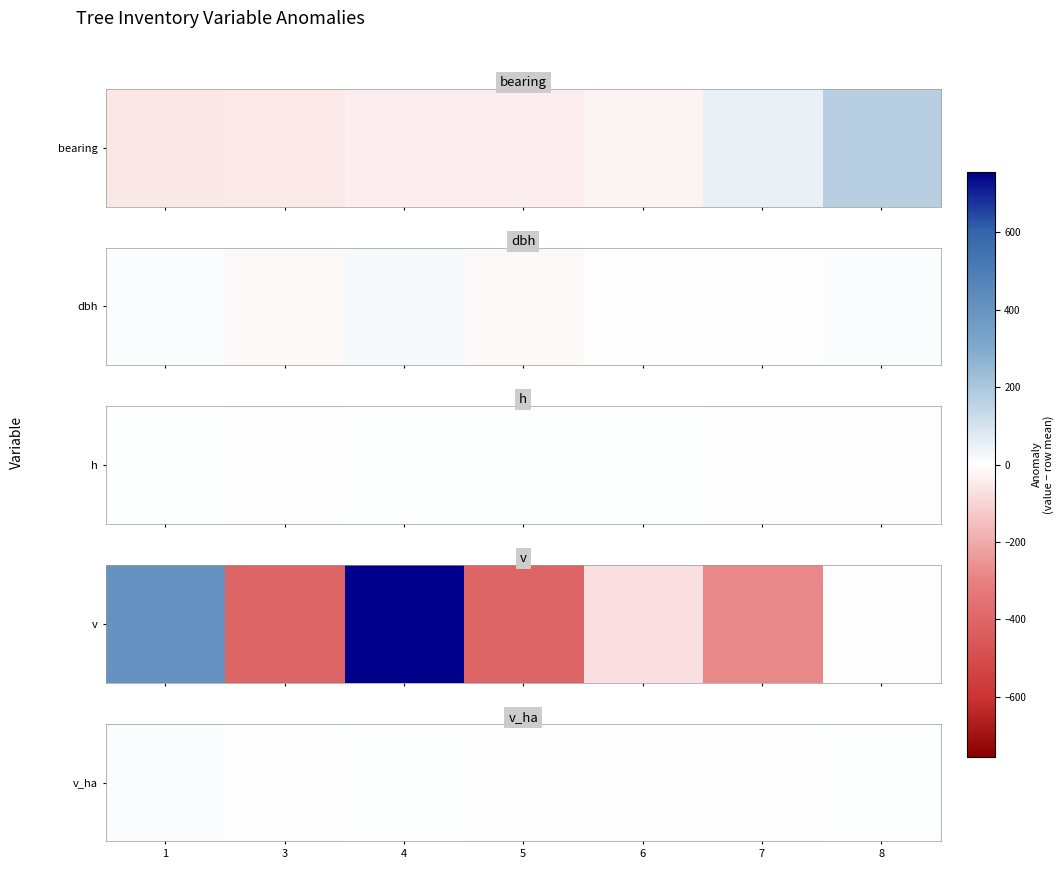

Which has a higher value, 8 or 5?

8